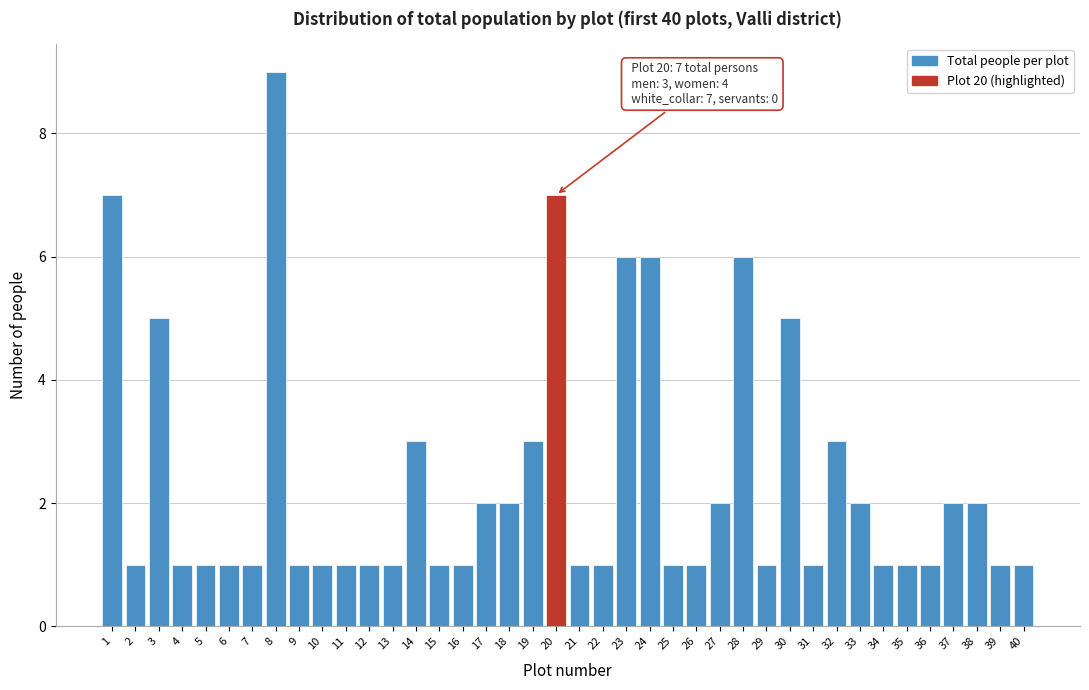

True or false: the data shows 1 at 11.

True